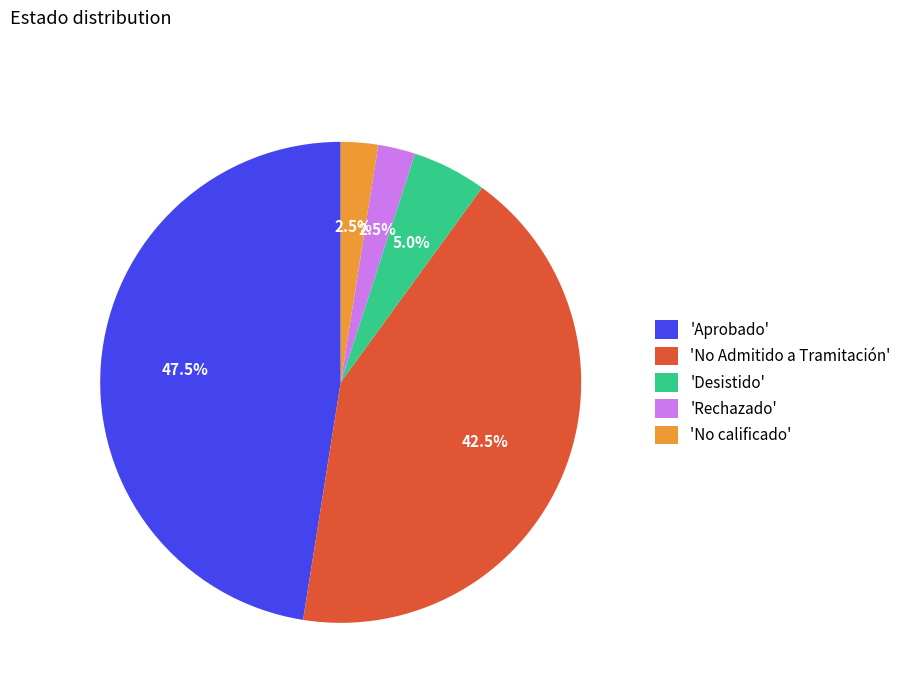

Which category has the biggest portion of the pie?

'Aprobado'